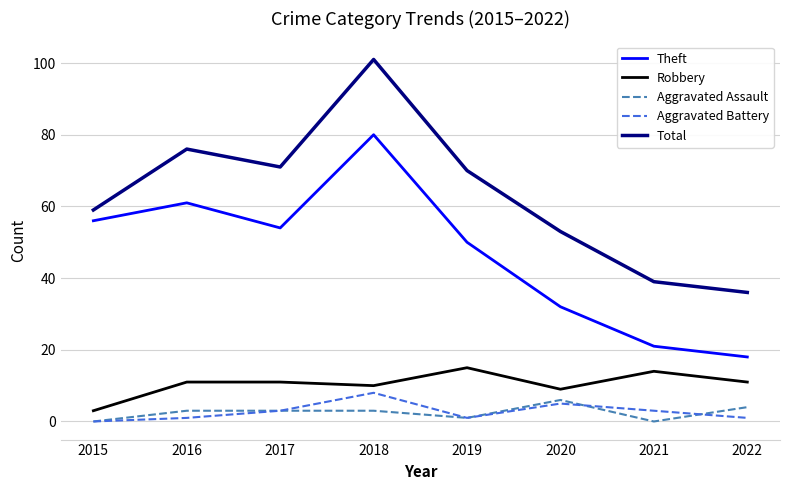

True or false: Robbery has a value of 14 at 2021.

True